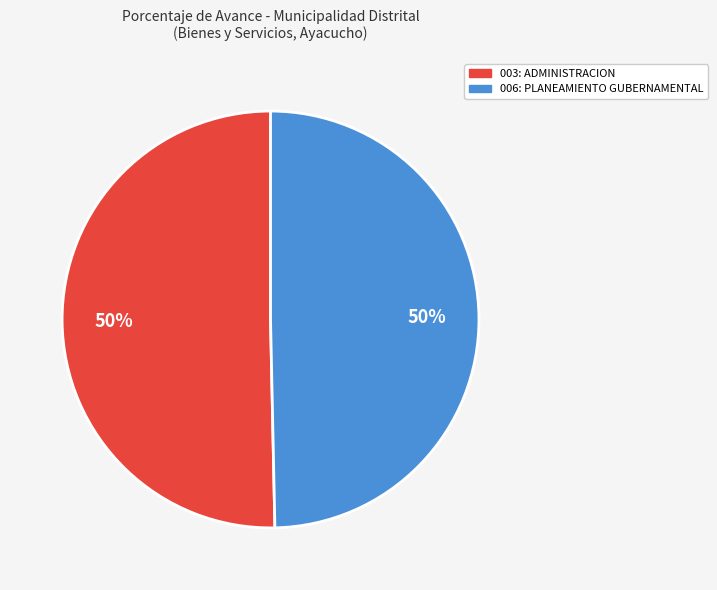

Do 006: PLANEAMIENTO GUBERNAMENTAL and 003: ADMINISTRACION together represent more than half of the pie?

Yes